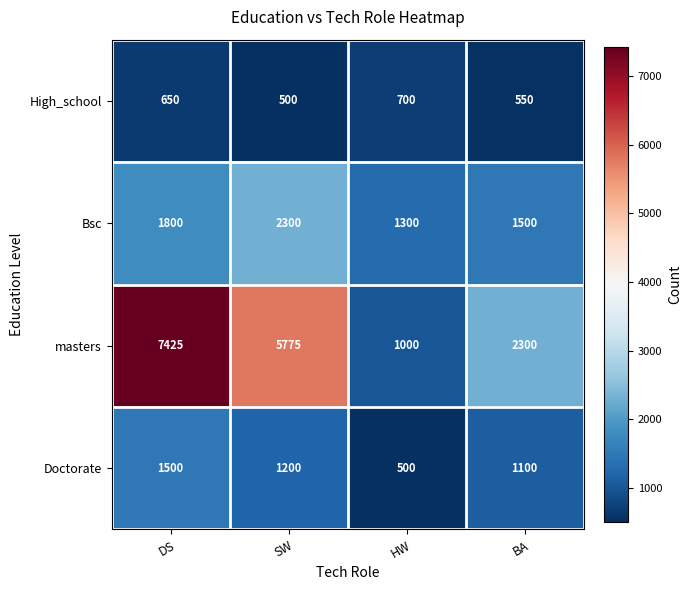

At how many categories does at least one series exceed 1781?

3